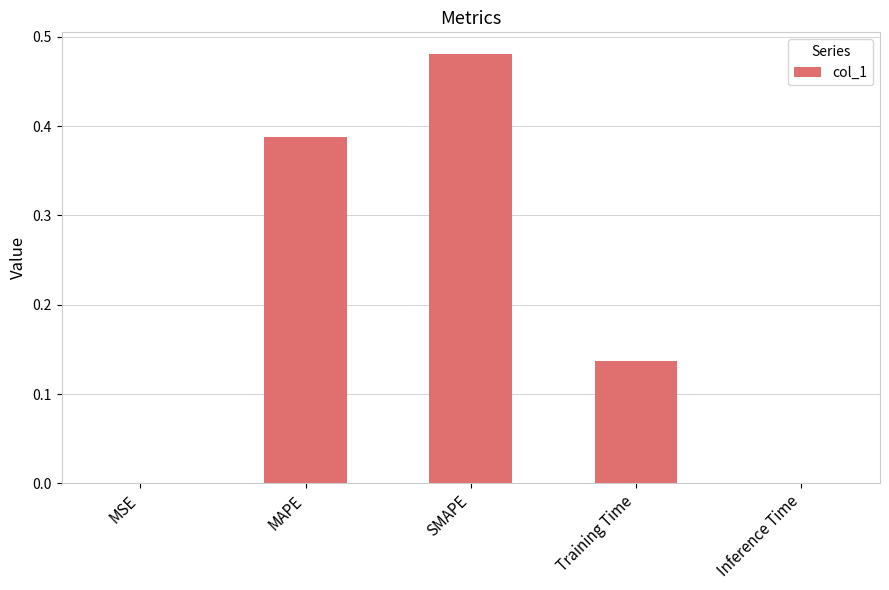

What is the sum of all values?

1.0